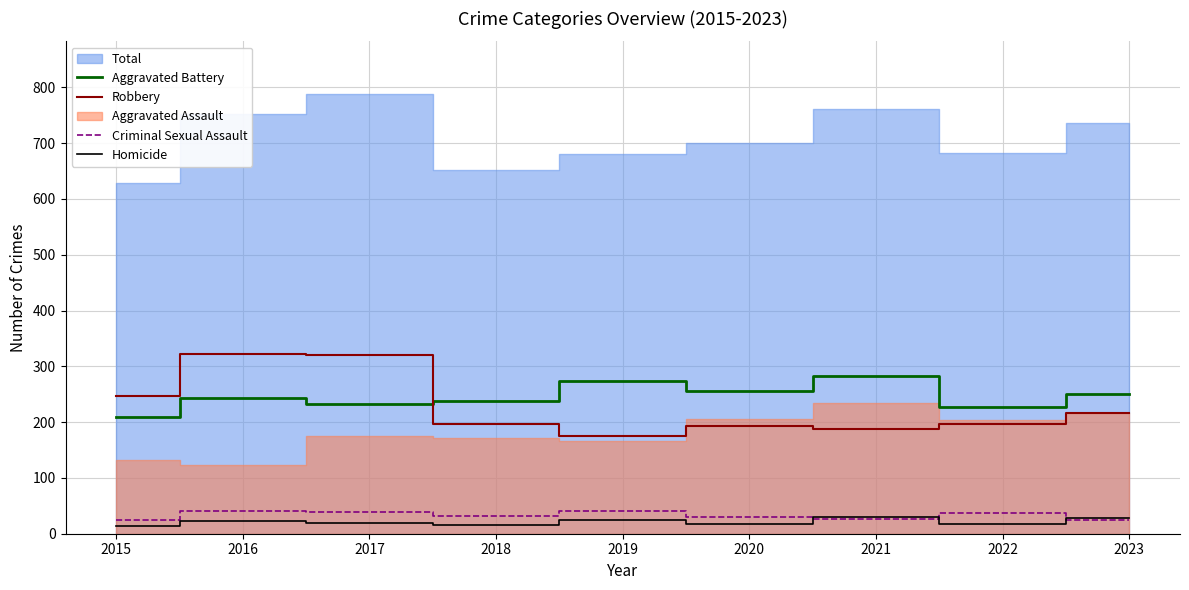

True or false: Homicide and Robbery intersect in this chart.

False